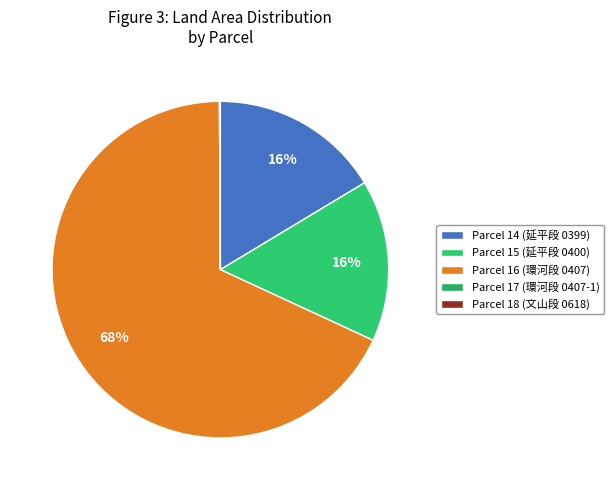

Which category has the biggest portion of the pie?

Parcel 16 (環河段 0407)